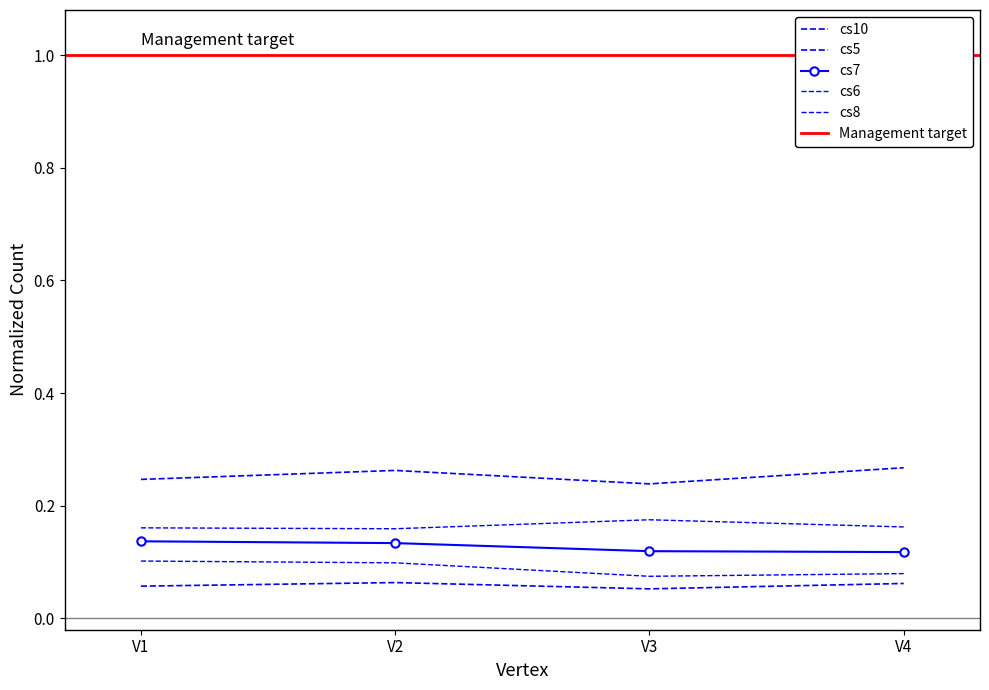

Where is the first local minimum for cs8?

V2